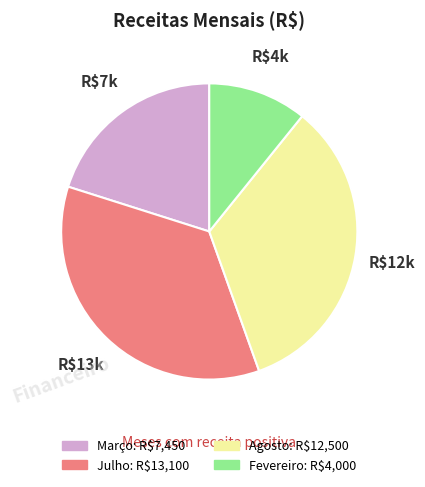

Is there any slice that represents more than half of the pie?

No